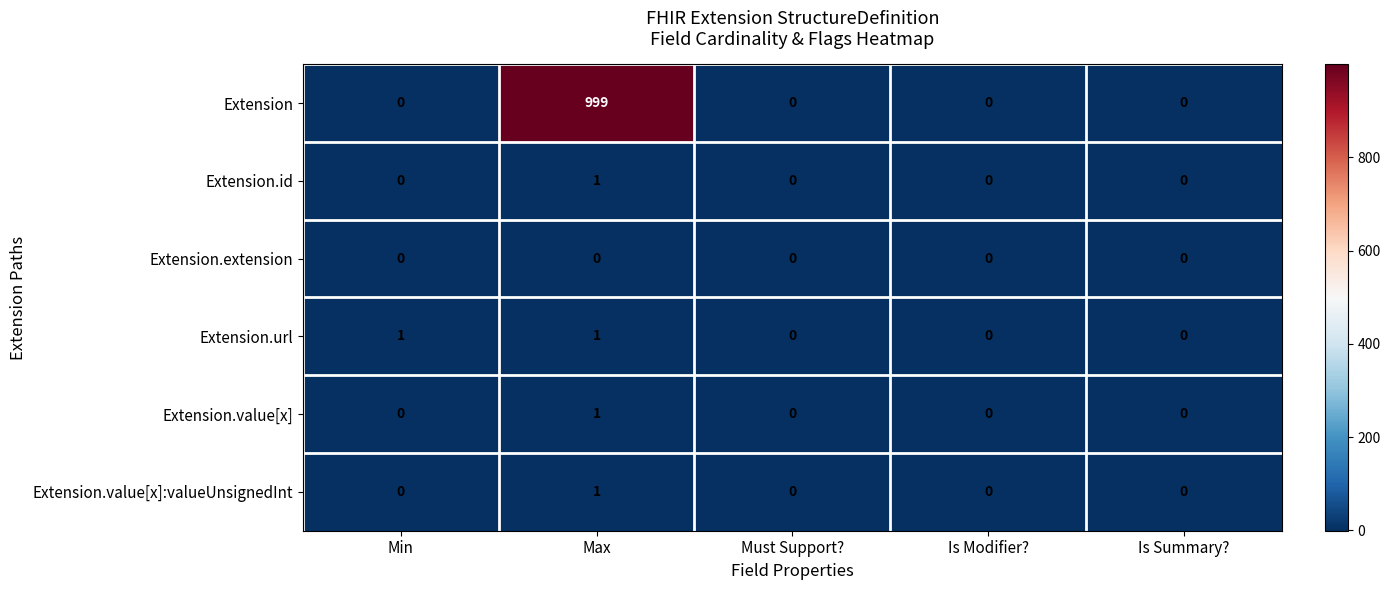

Reading right to left, transcribe all the data shown in this chart.

Extension: 0	0	0	999	0
Extension.id: 0	0	0	1	0
Extension.extension: 0	0	0	0	0
Extension.url: 0	0	0	1	1
Extension.value[x]: 0	0	0	1	0
Extension.value[x]:valueUnsignedInt: 0	0	0	1	0